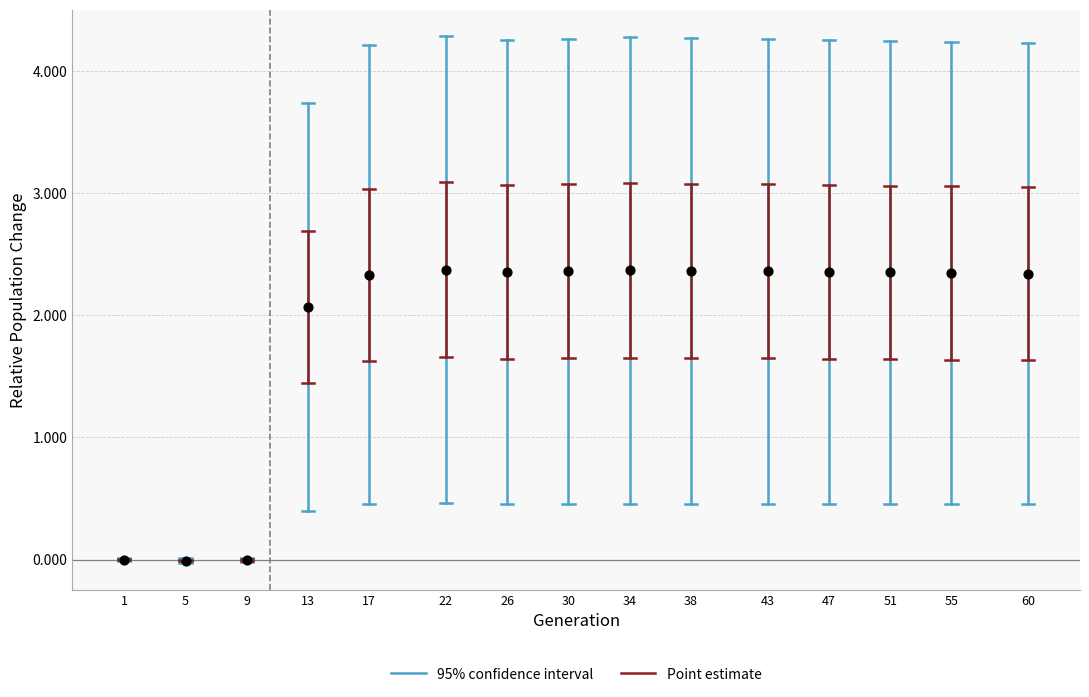

What is the range of Y values (max minus min)?

2.4